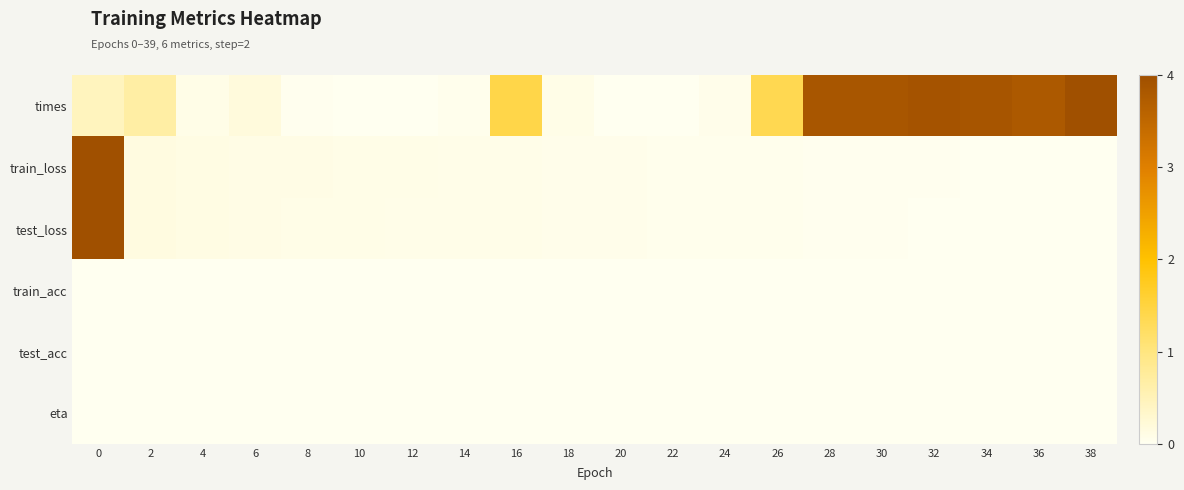

Which label corresponds to the largest value in the chart?

38